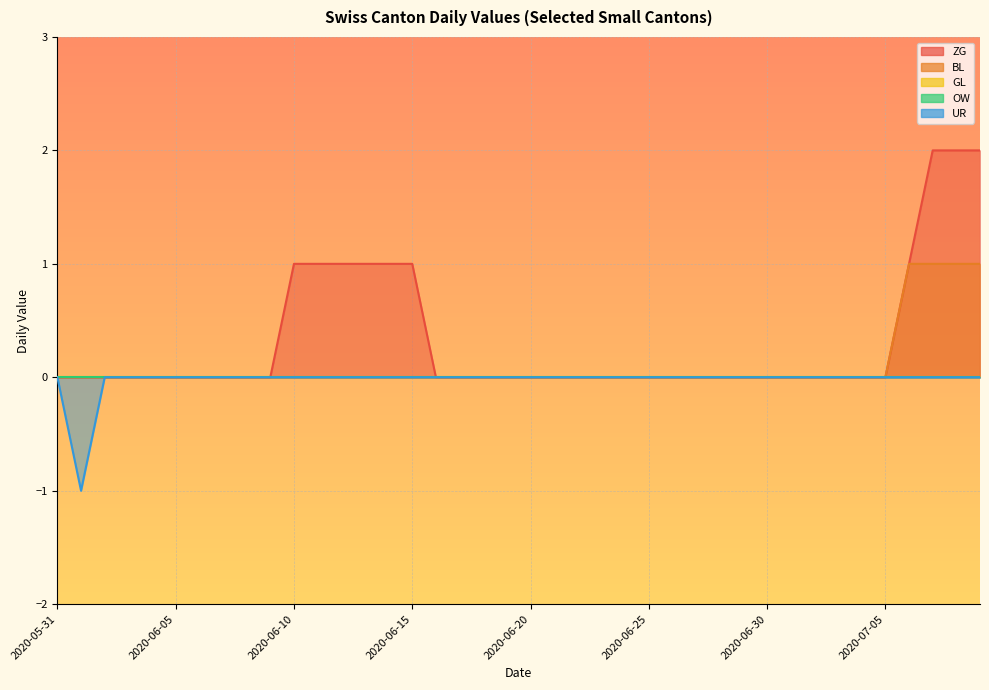

Does the chart display data point markers on the line(s)?

No